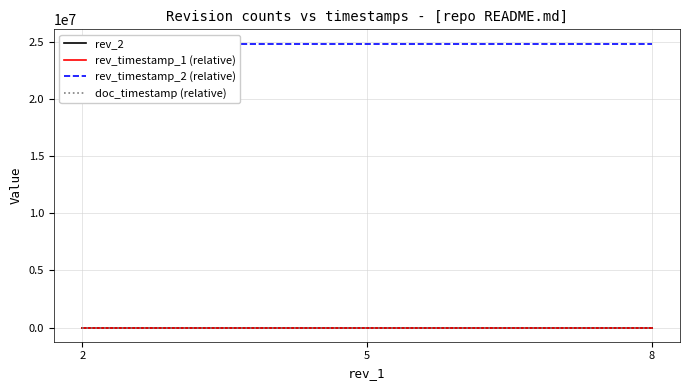

What are all the series names shown in the legend?

rev_2, rev_timestamp_1 (relative), rev_timestamp_2 (relative), doc_timestamp (relative)